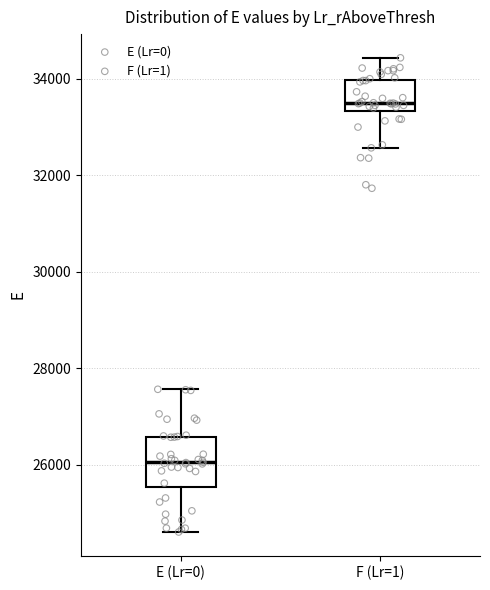

Where is the lower edge of the box for E (Lr=0) on the y-axis? The values are not printed on the chart, so give them approximately, as read against the axis.

25600